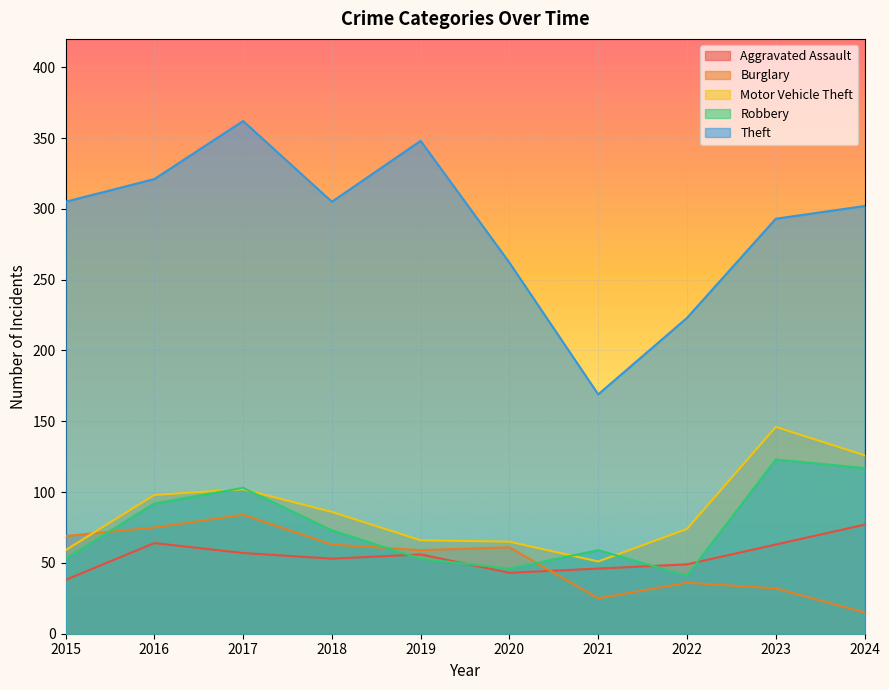

At which label does Robbery reach its peak?

2023